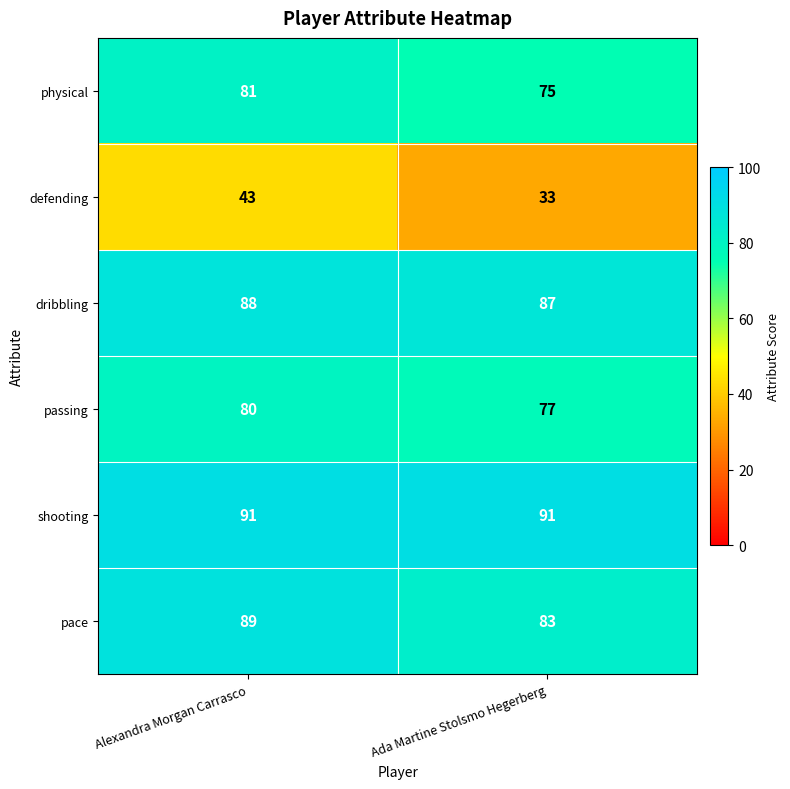

Reading right to left, extract all data points from this chart.

physical: 75	81
defending: 33	43
dribbling: 87	88
passing: 77	80
shooting: 91	91
pace: 83	89